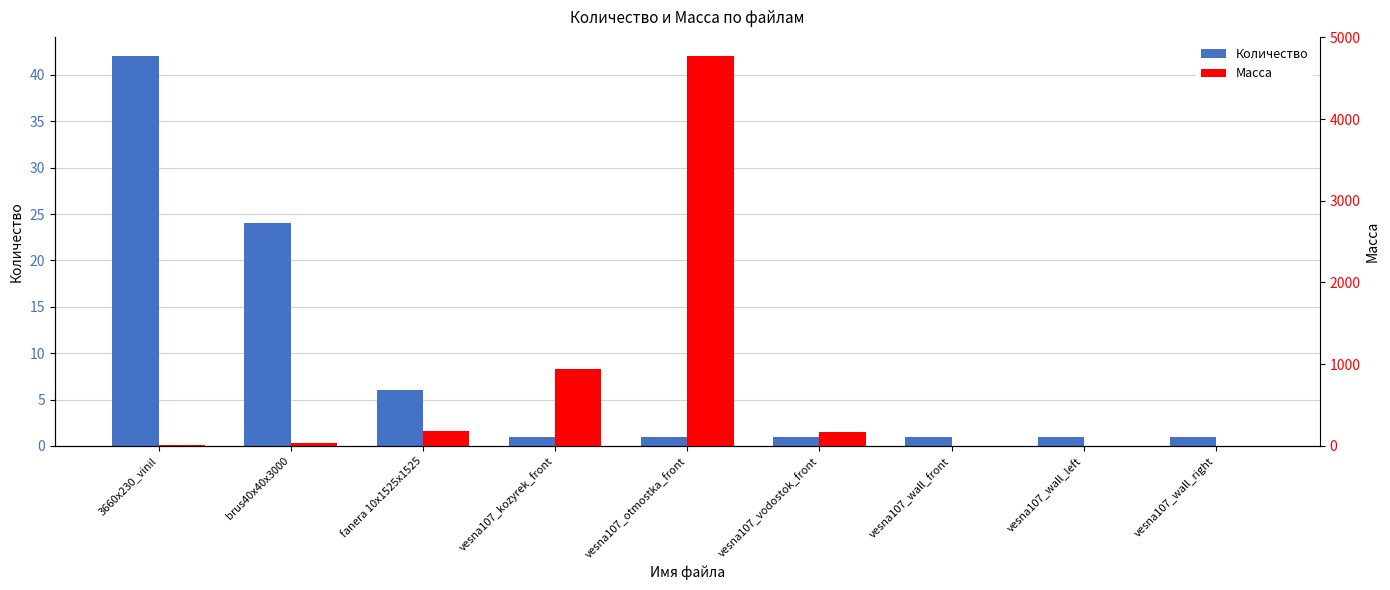

True or false: Количество has a value of 1.0 at vesna107_wall_left.

True